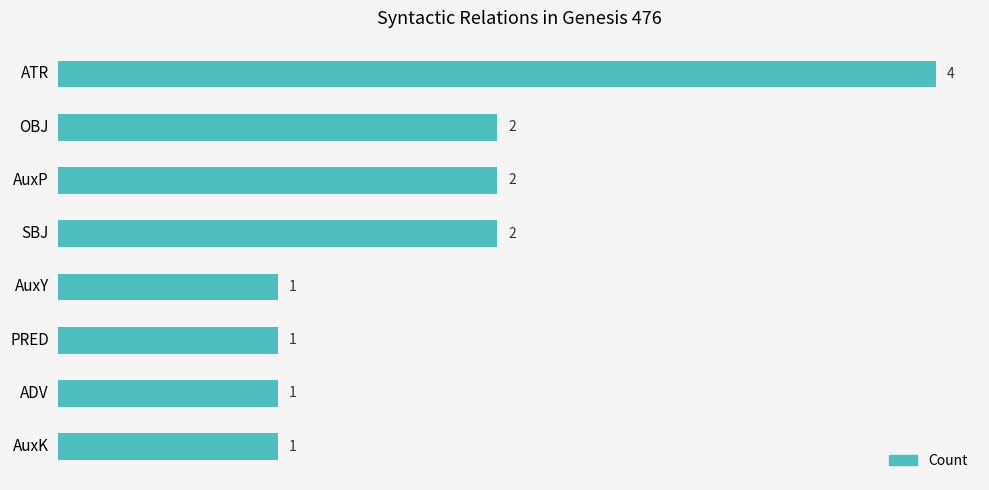

Count the values in the range 1 to 2.

7